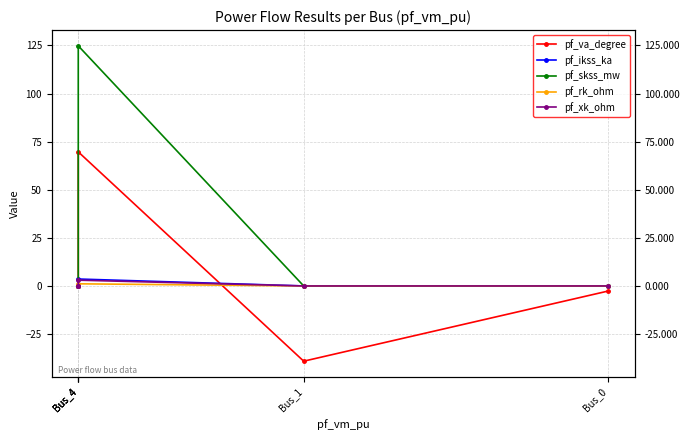

Which category has the highest value in the pf_va_degree series?

Bus_4